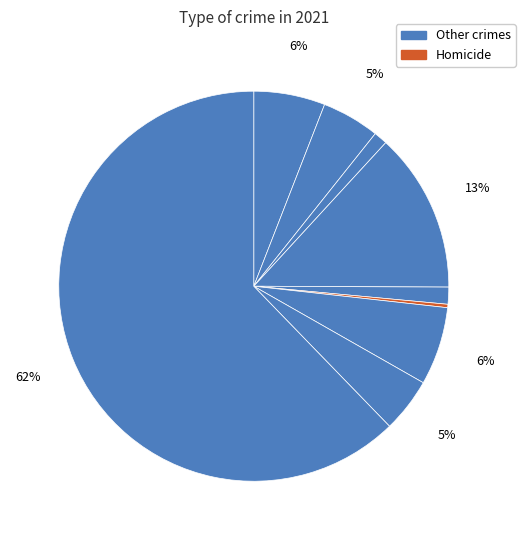

To the nearest percent, what is the average slice percentage?

11%